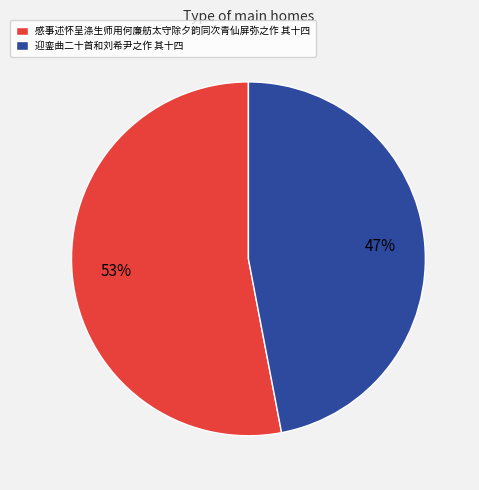

To the nearest percent, what is the difference between the 感事述怀呈涤生师用何廉舫太守除夕韵同次青仙屏弥之作 其十四 and 迎銮曲二十首和刘希尹之作 其十四 slice percentages?

6%